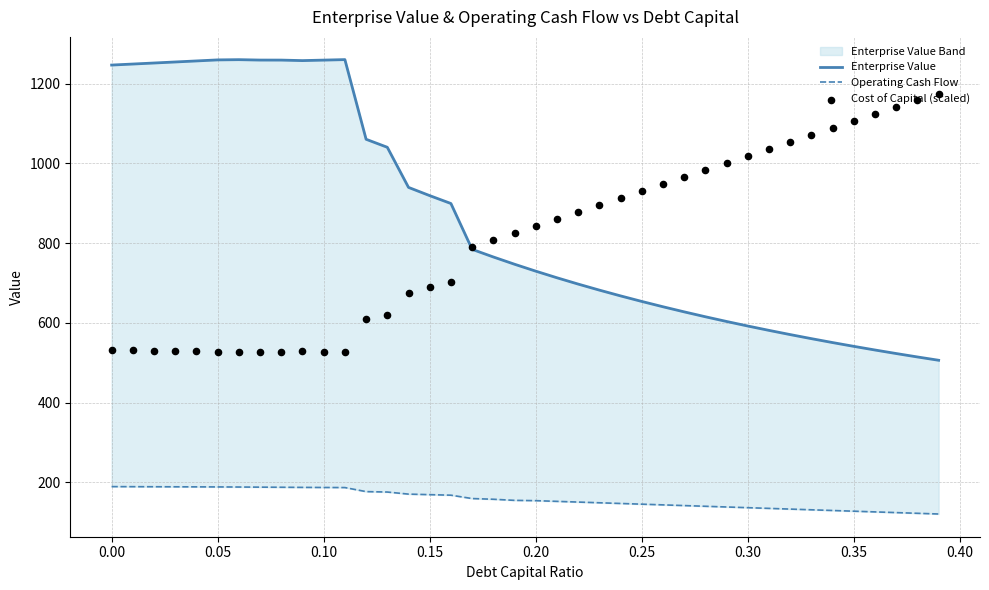

What are all the series names shown in the legend?

Enterprise Value, Operating Cash Flow, Cost of Capital (scaled)